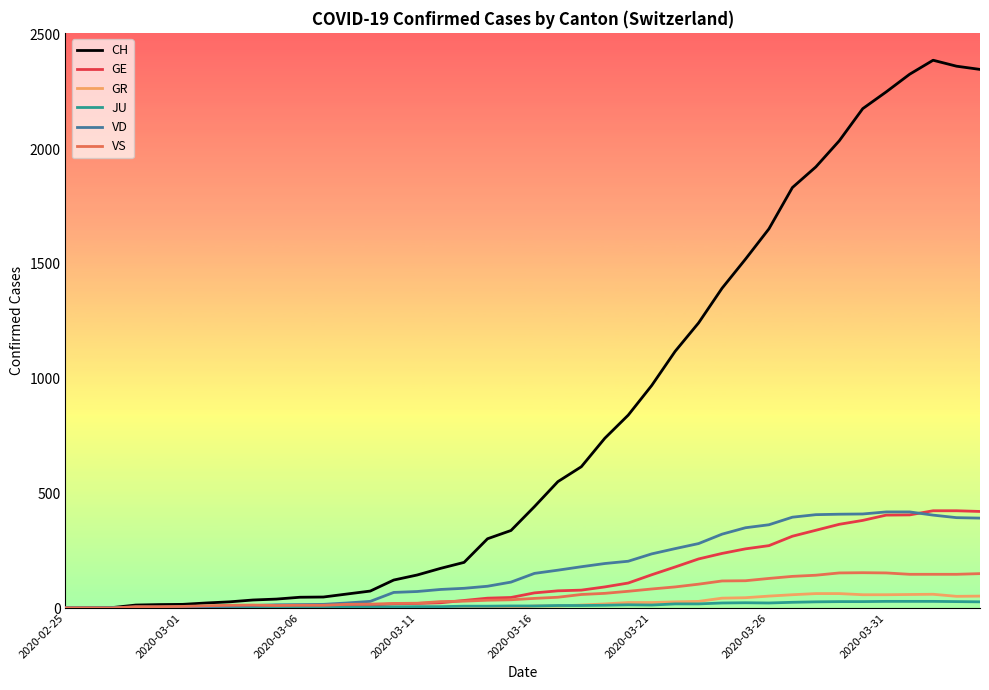

Which series has the largest total across all categories?

CH